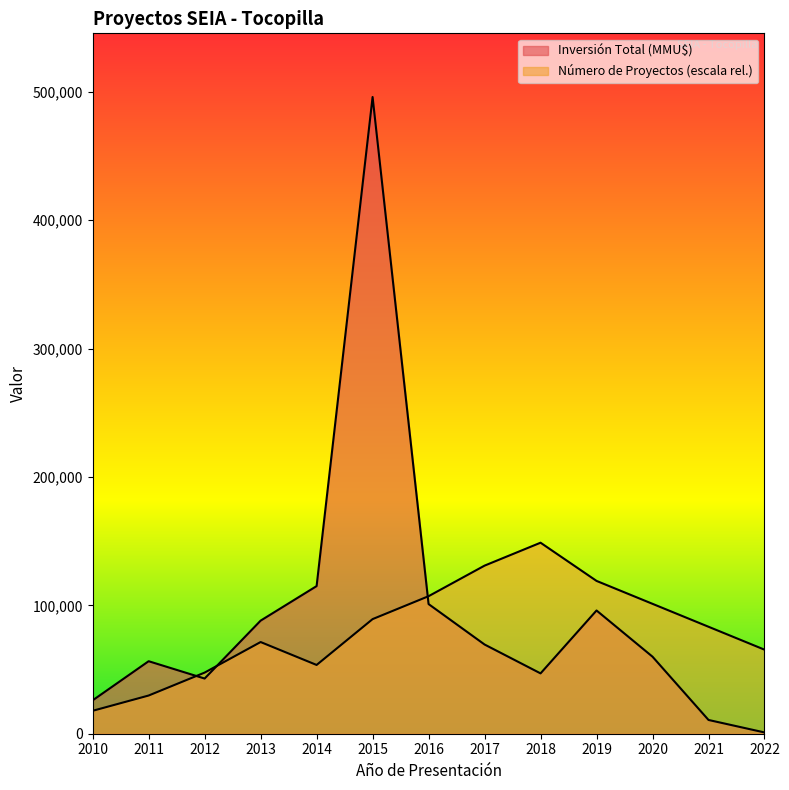

True or false: Inversión Total (MMU$) has a value of 758280.0 at 2015.

False